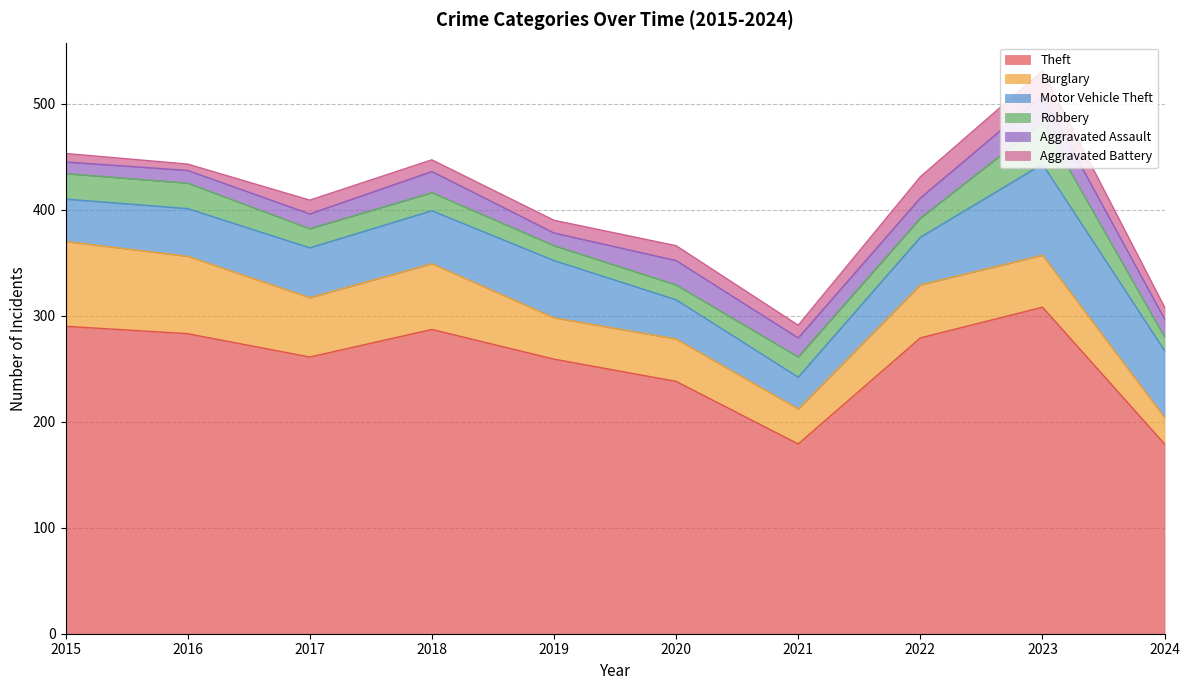

How many lines are shown in the chart?

6